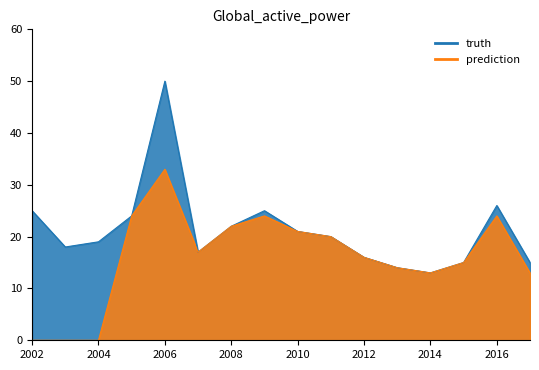

Which label corresponds to the smallest value in the chart?

2002